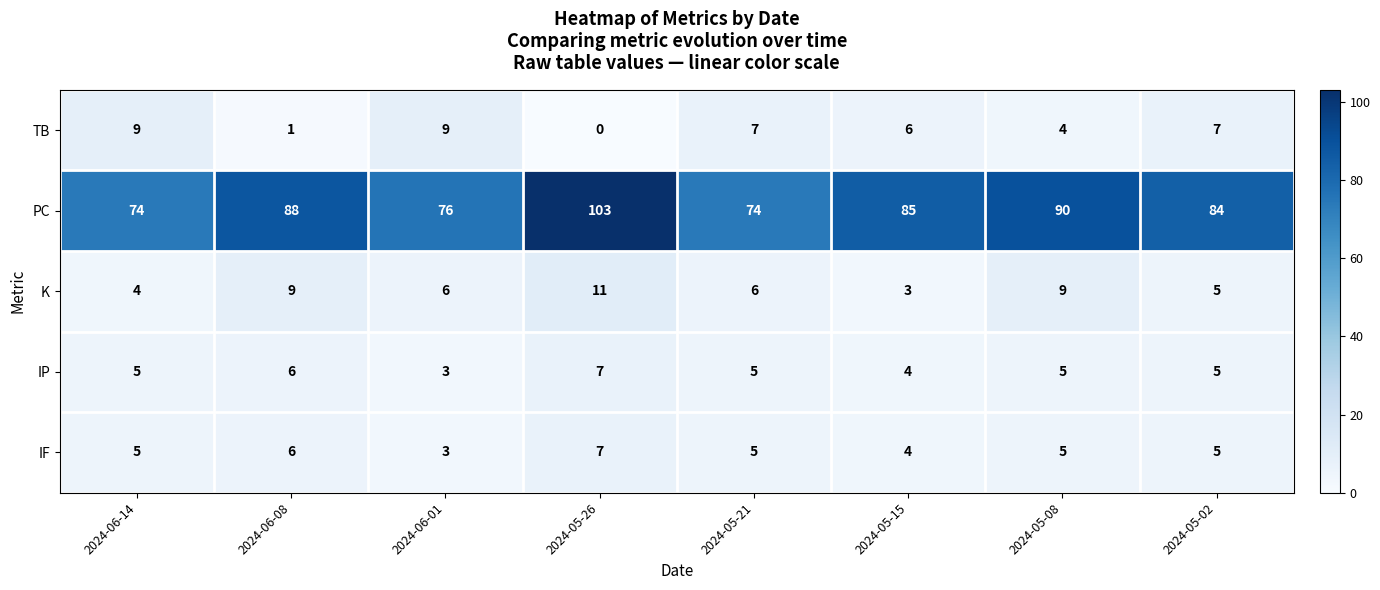

What is the sum of the PC values at 2024-05-08 and 2024-06-01?

166